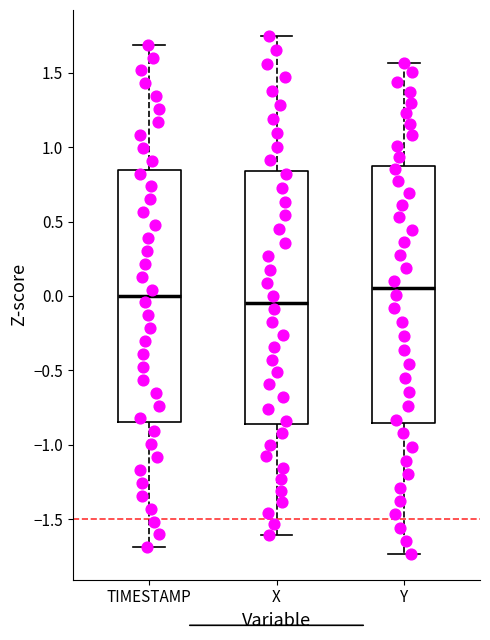

Where is the lower edge of the box for Y on the y-axis? The values are not printed on the chart, so give them approximately, as read against the axis.

-0.85